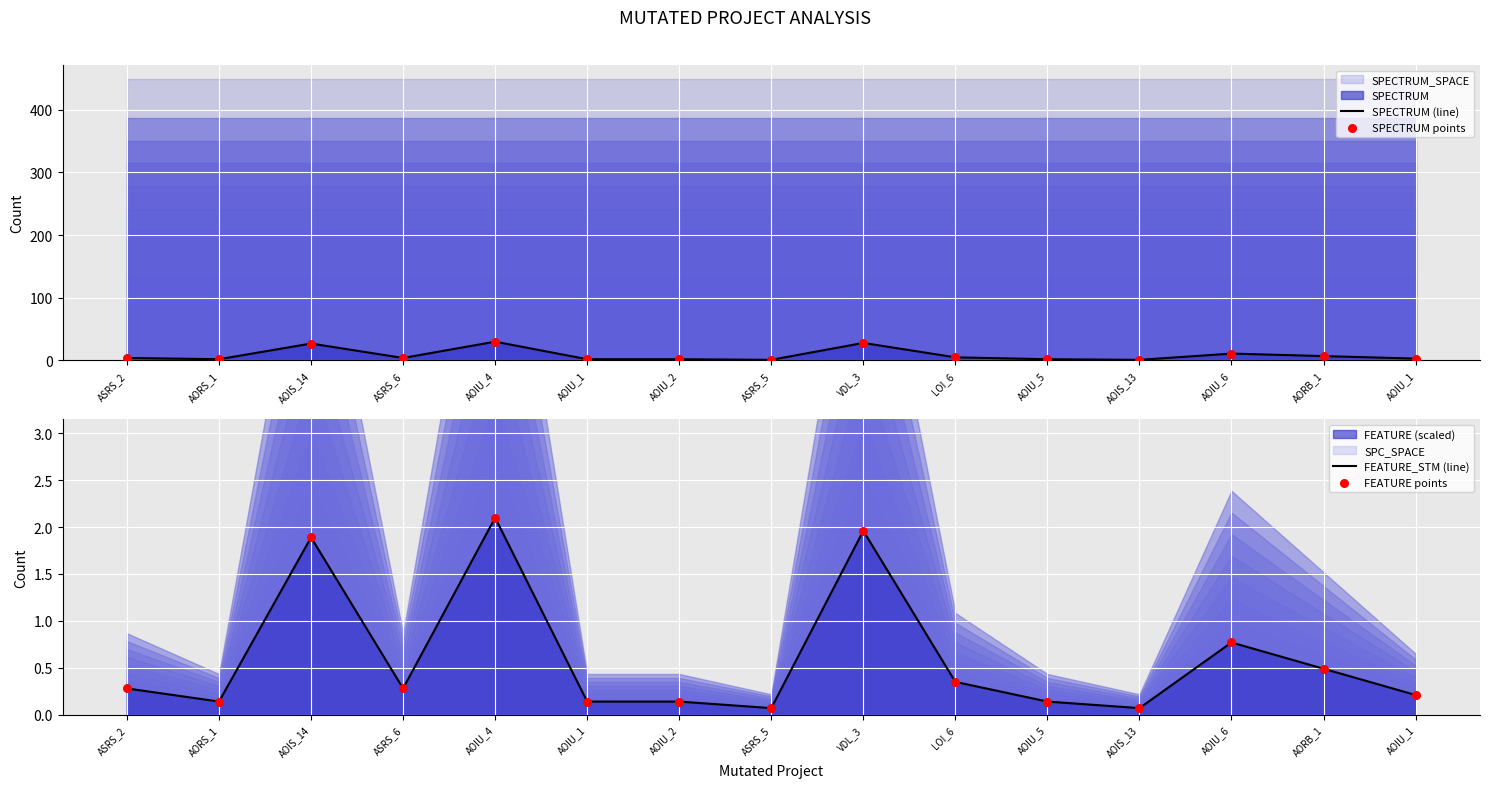

Which series reaches the minimum Y coordinate?

FEATURE_STM (line)